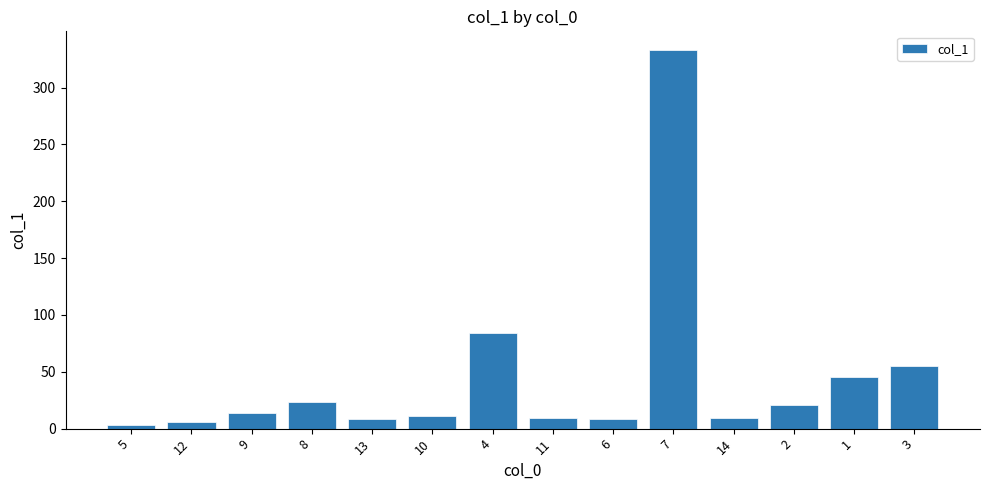

At which label does the data first exceed 13?

9